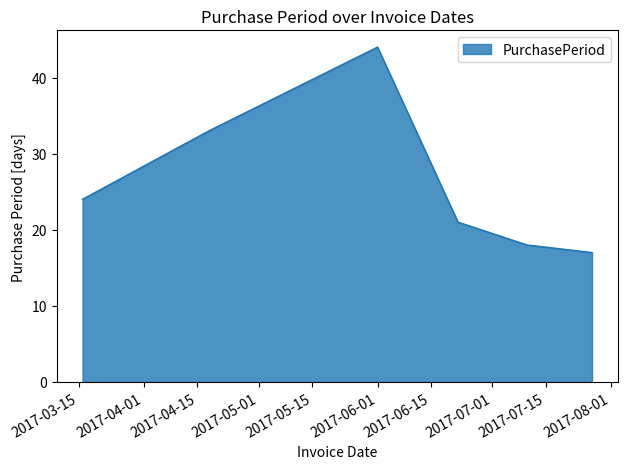

How many lines are shown in the chart?

1